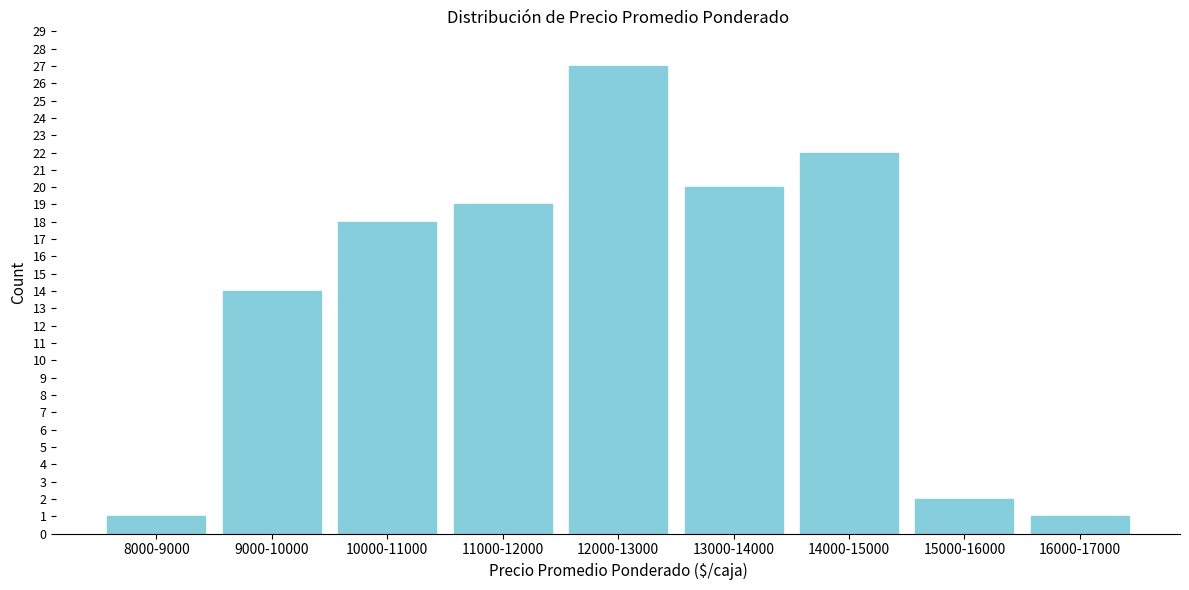

Reading left to right, extract all data points from this chart.

8000-9000=1	9000-10000=14	10000-11000=18	11000-12000=19	12000-13000=27	13000-14000=20	14000-15000=22	15000-16000=2	16000-17000=1